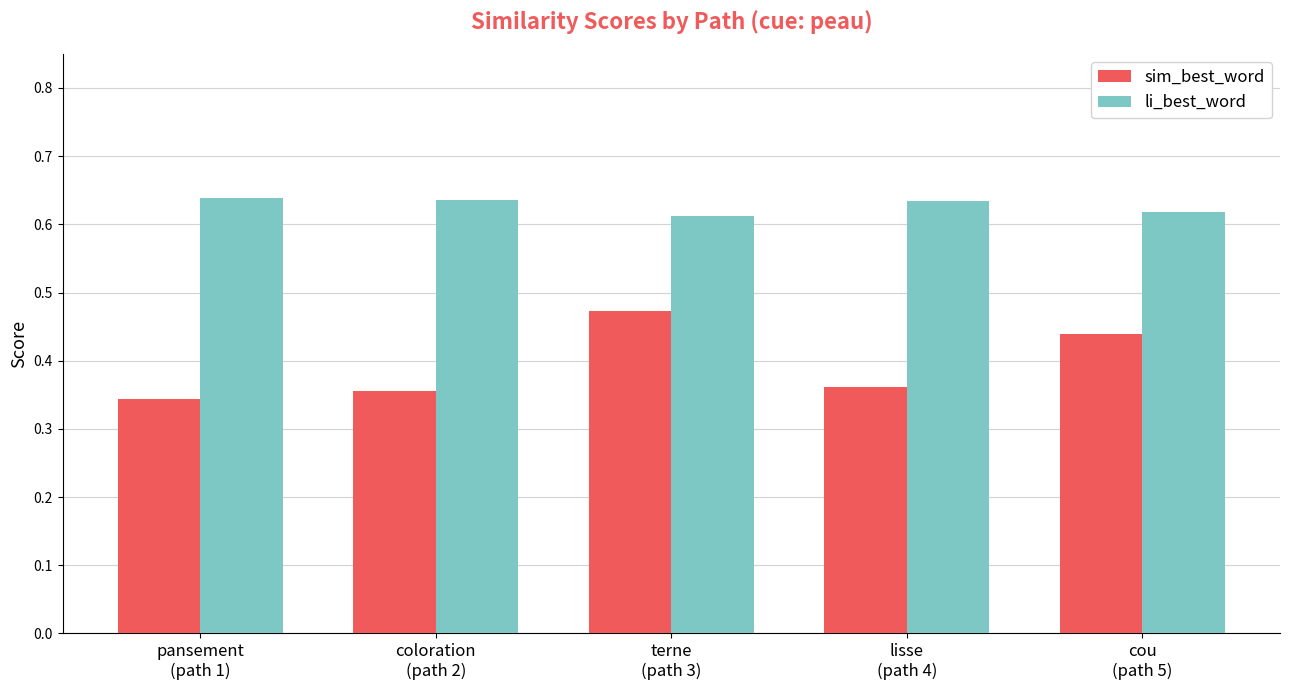

Count the sim_best_word values in the range 0 to 1.

5